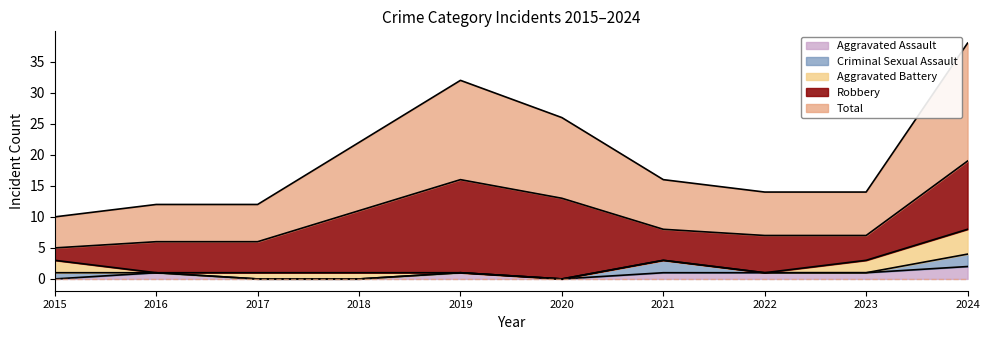

Which category has the lowest value across all series?

2015